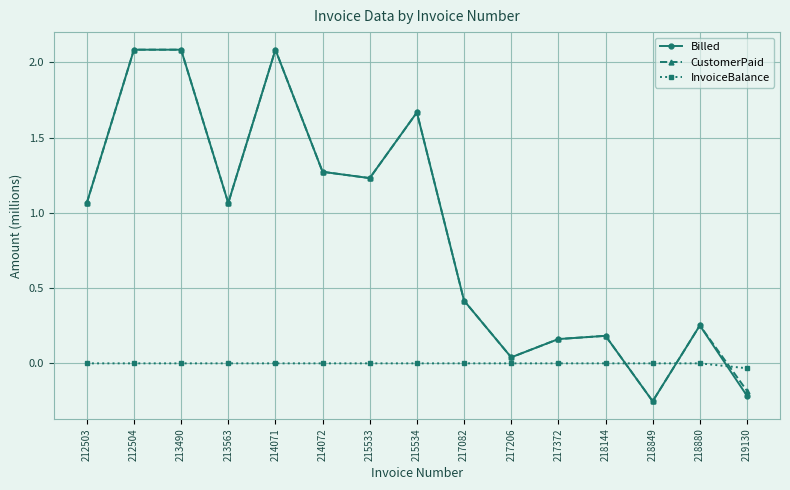

What is the value of the Billed point at the 3rd from the left?

2.1